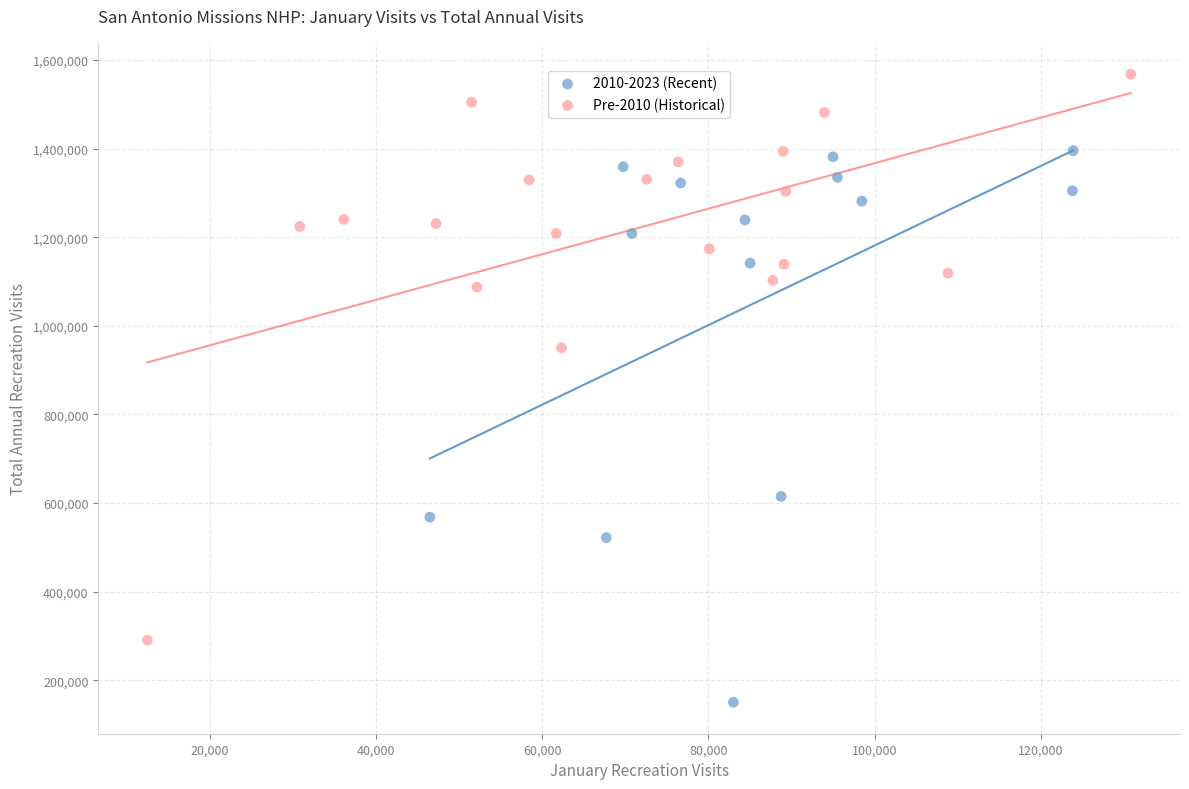

Which series contains the highest Y value?

Pre-2010 (Historical)